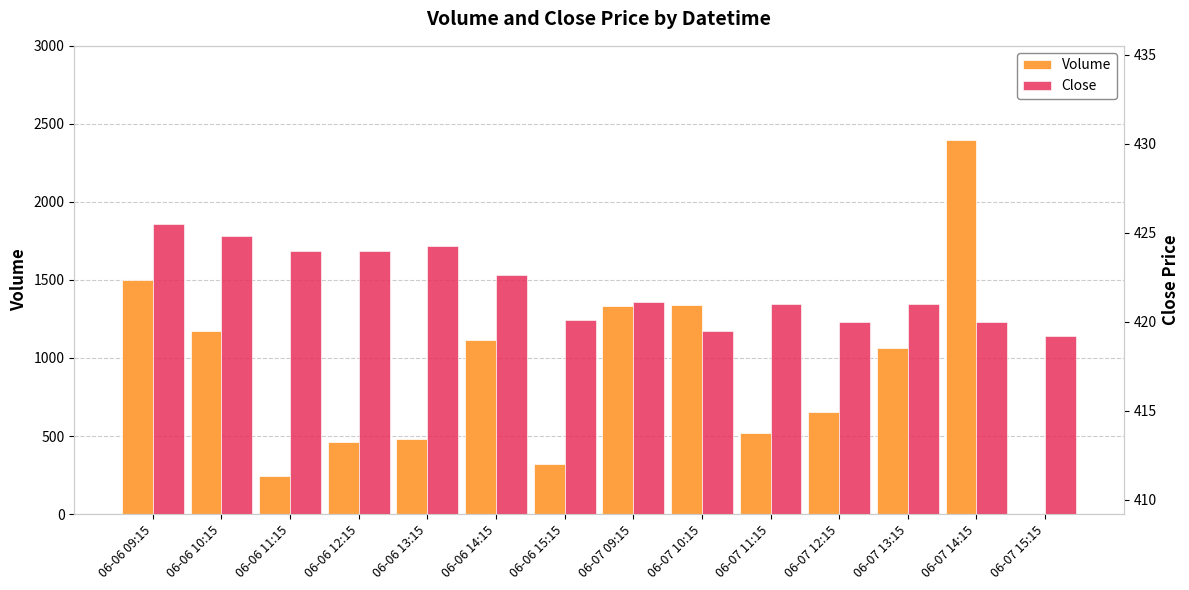

What is the label of the 3rd bar from the right?

06-07 13:15